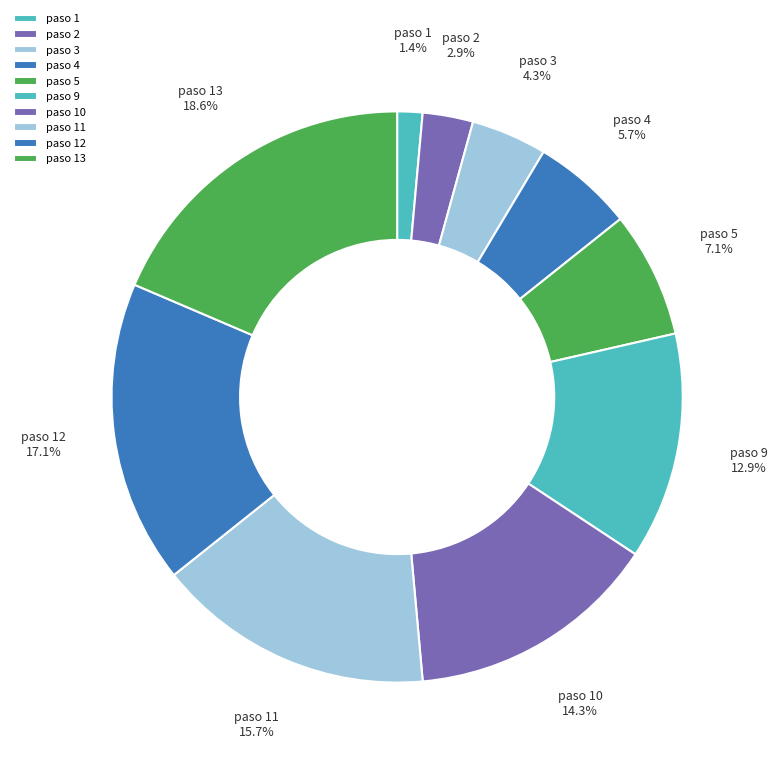

How much of the chart is everything except paso 4?

94.3%